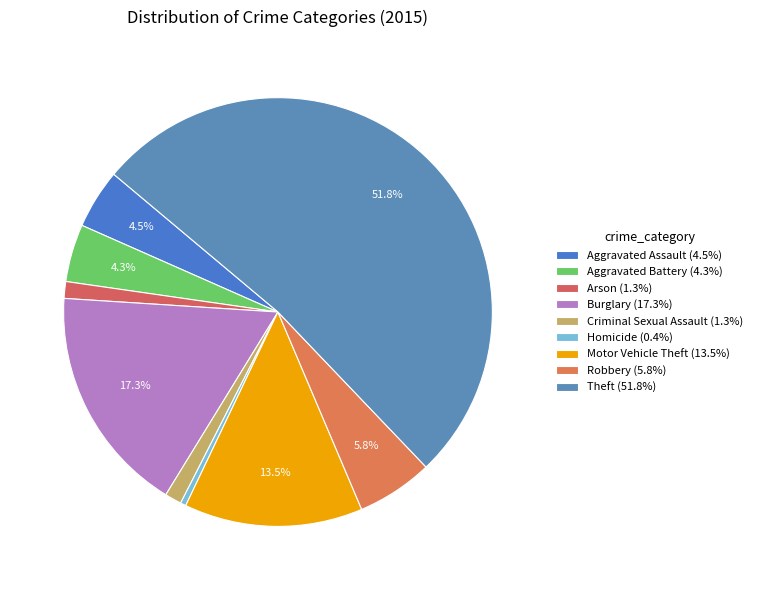

What is the smallest slice in the pie chart?

Homicide